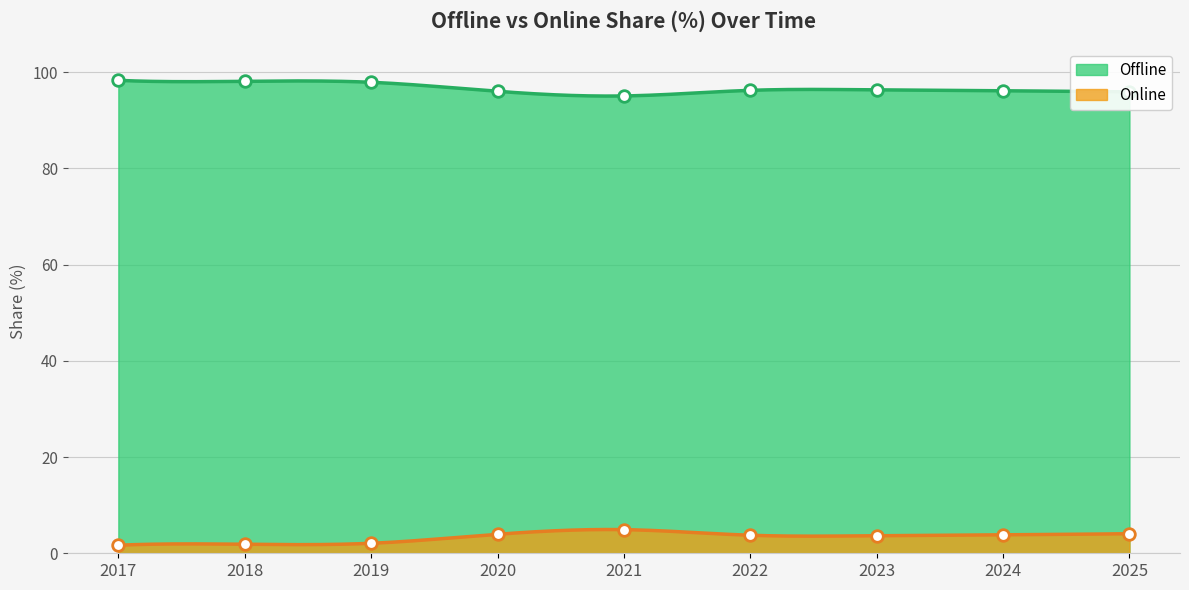

Which series has the widest spread of Y values?

Online